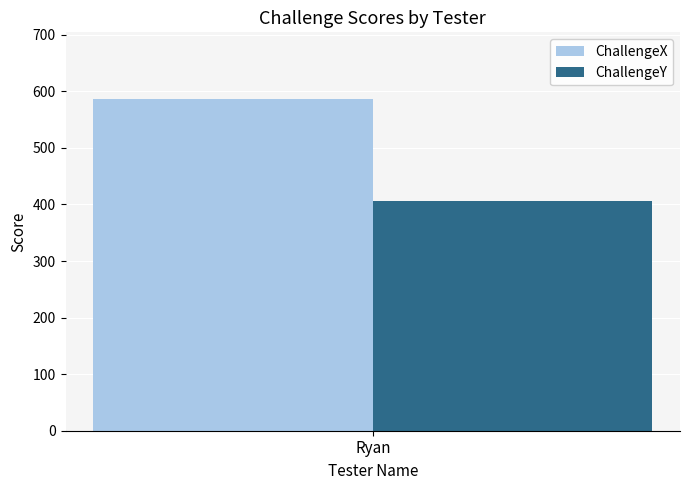

What is the label of the 1st bar from the left?

Ryan